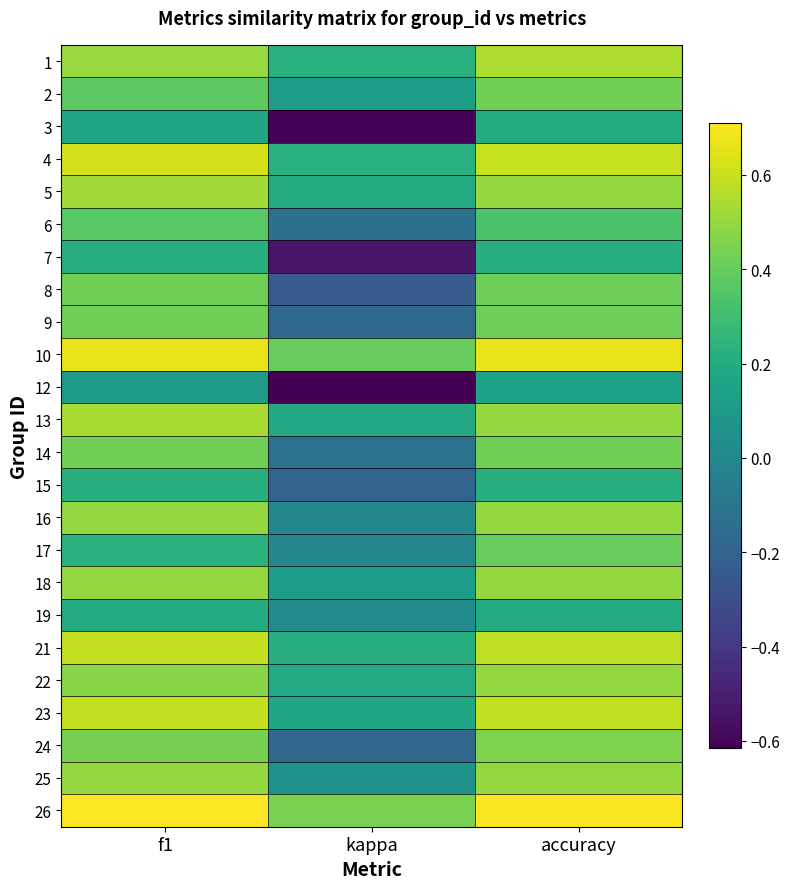

Rank the series by their maximum value, from highest to lowest.

26, 10, 4, 21, 23, 1, 13, 5, 16, 18, 22, 25, 24, 8, 2, 14, 9, 17, 6, 7, 15, 3, 19, 12